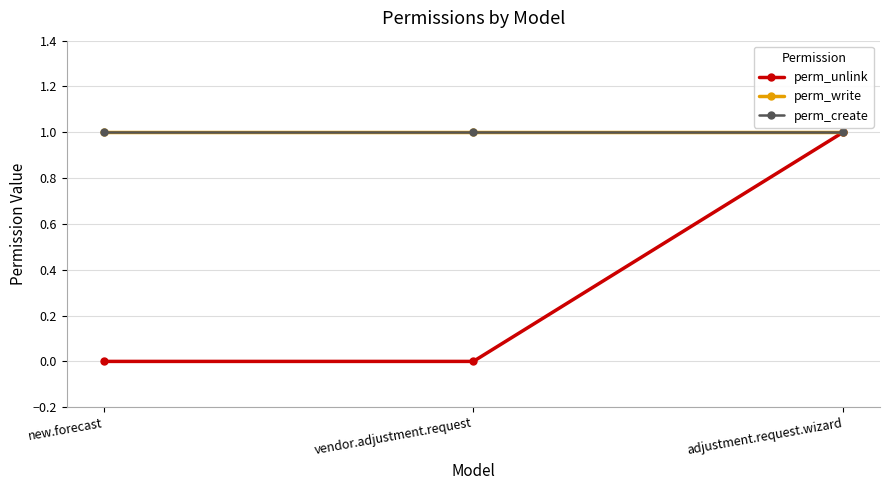

Which category has the lowest value across all series?

new.forecast